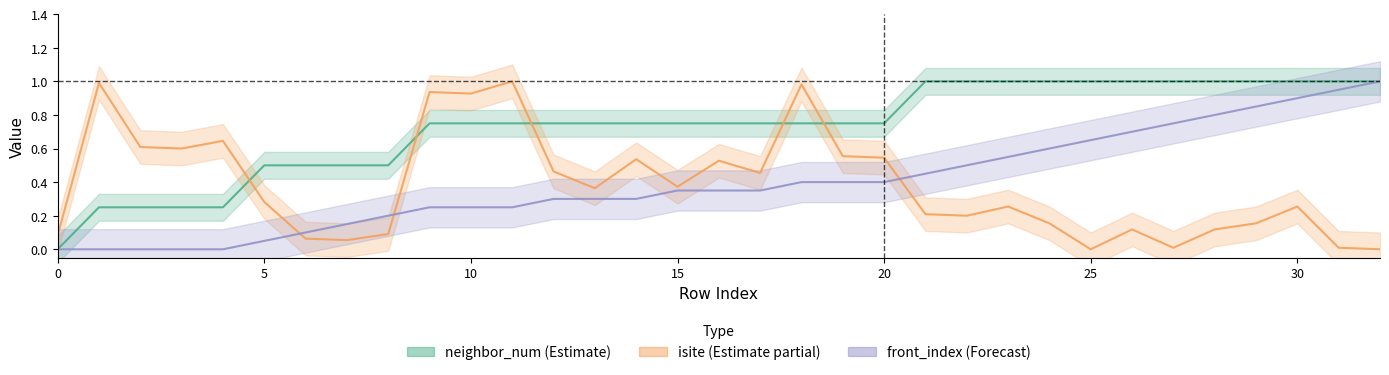

Does the chart have visible grid lines?

No